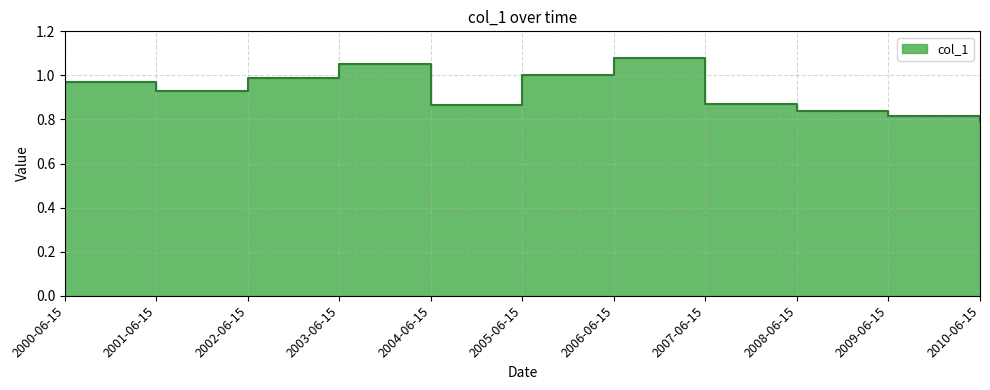

The value at 2006-06-15 is 1.1. True or false?

True